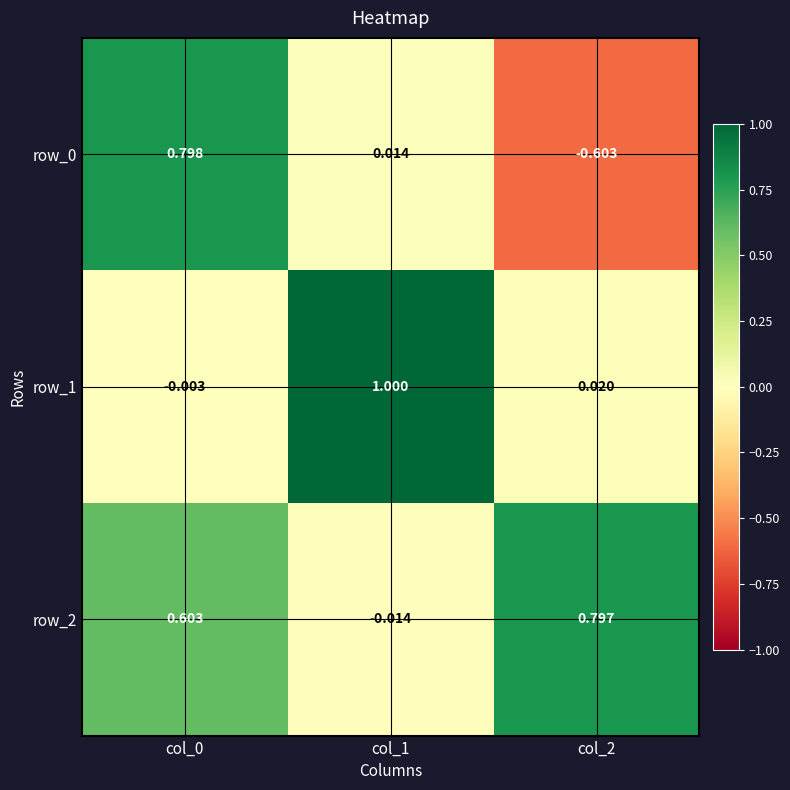

Which series has the largest total across all categories?

row_2